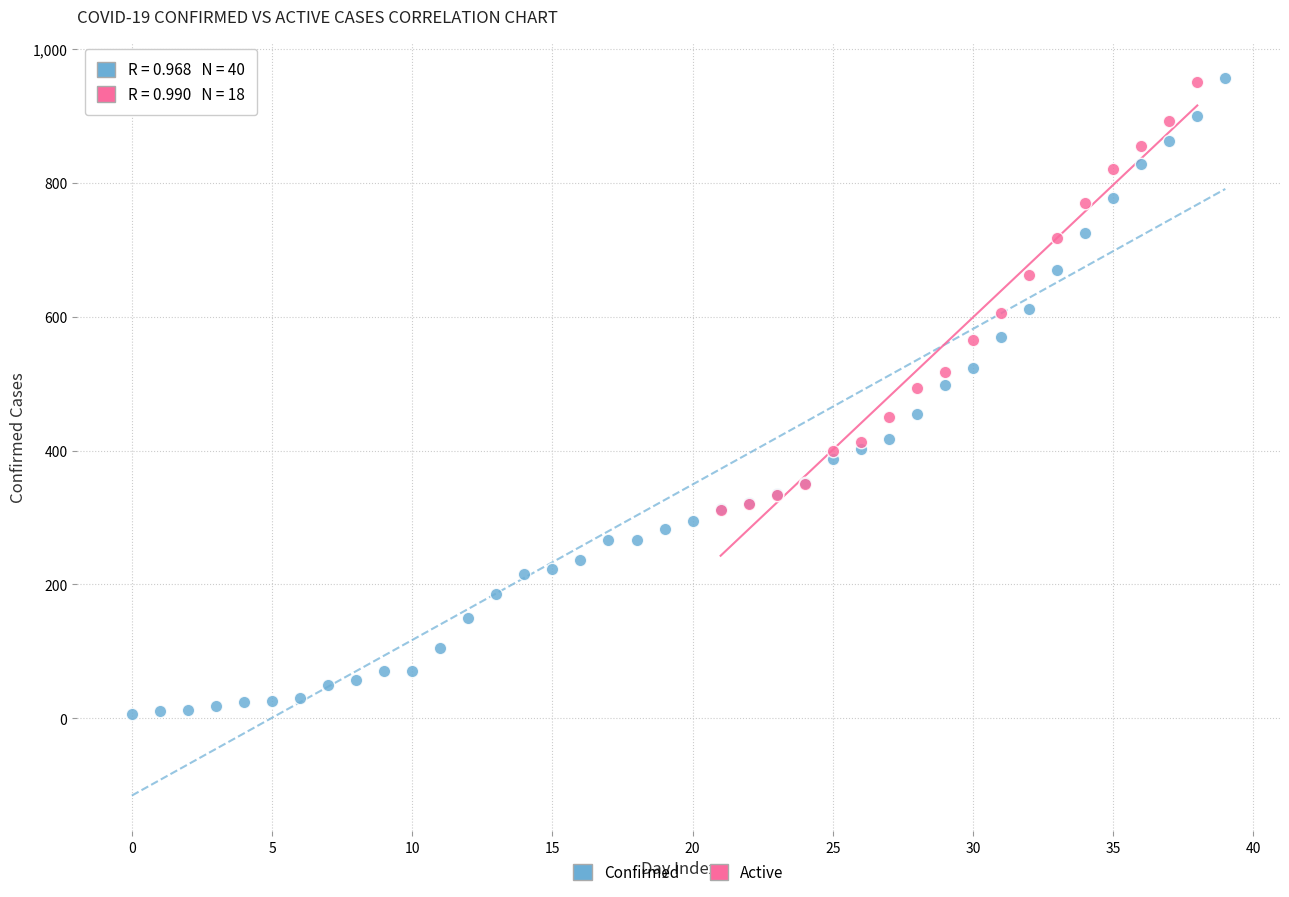

Which series reaches the minimum Y coordinate?

Confirmed